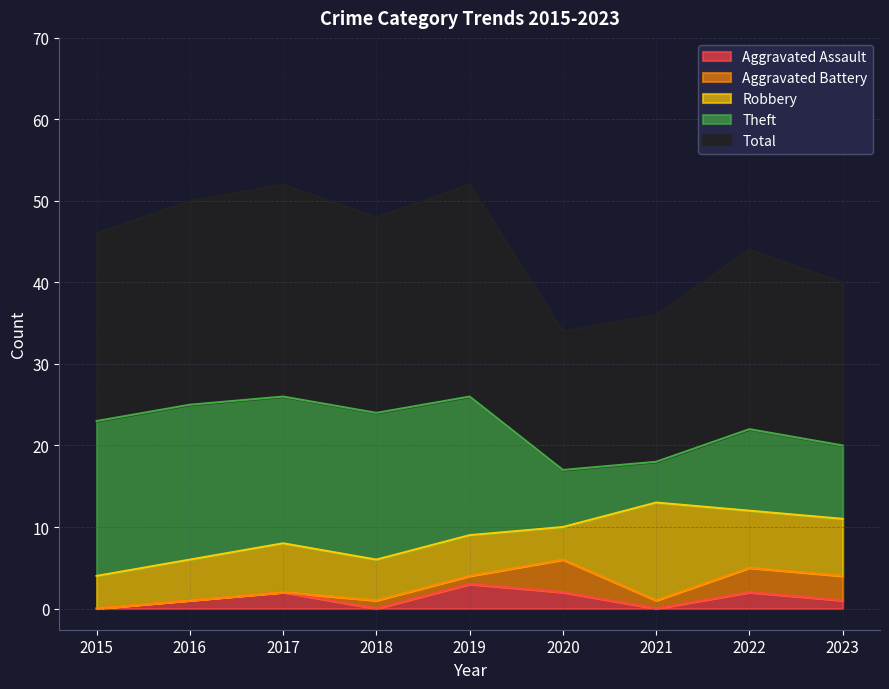

At which label is Aggravated Assault closest to 1?

2016